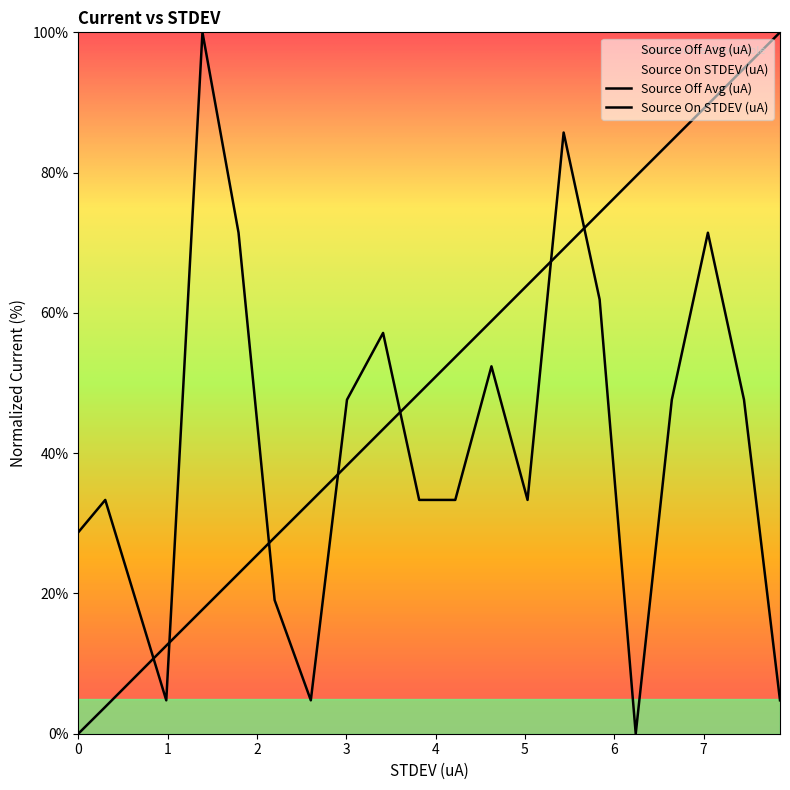

Read the Source Off Avg (uA) value at 6.644665.

47.6